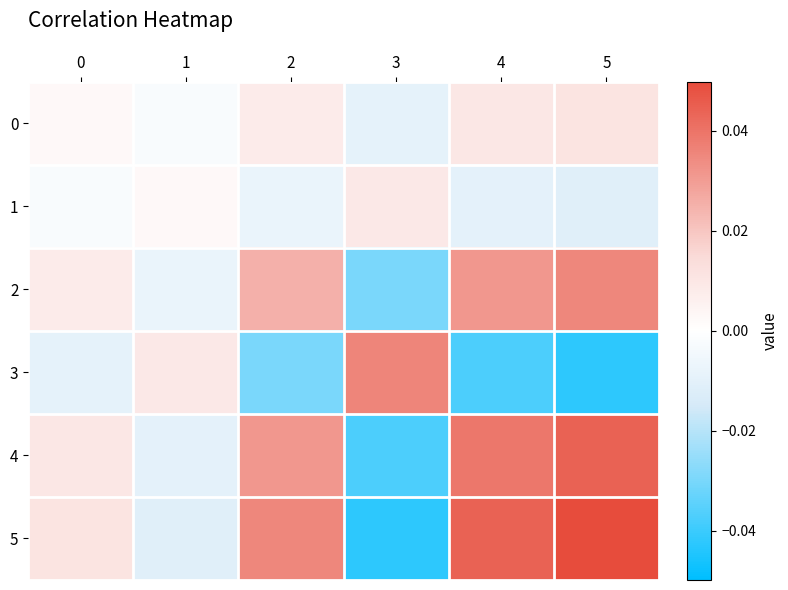

At which category is the sum across all series the highest?

5